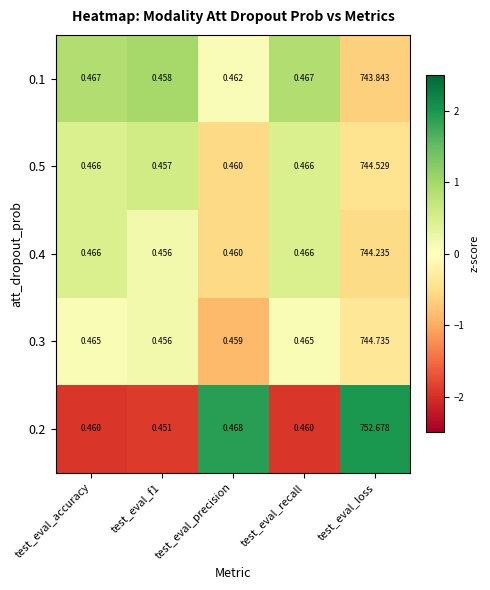

Which label corresponds to the largest value in the chart?

test_eval_loss